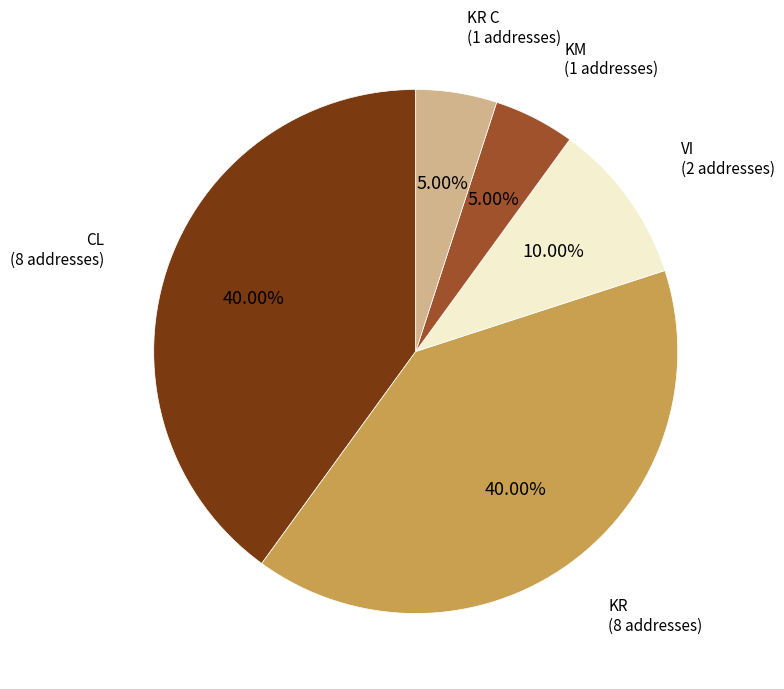

Does any single category account for the majority?

No